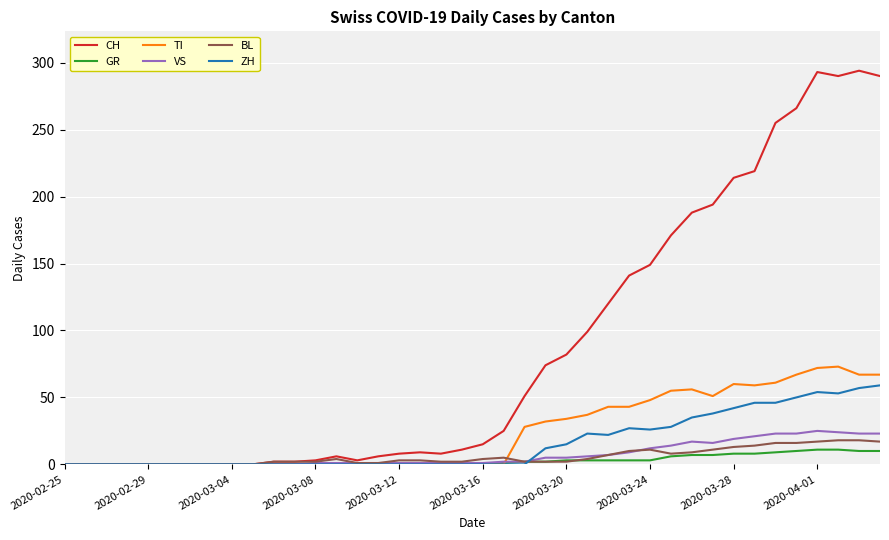

What is the difference between the maximum and minimum values in the GR series?

11